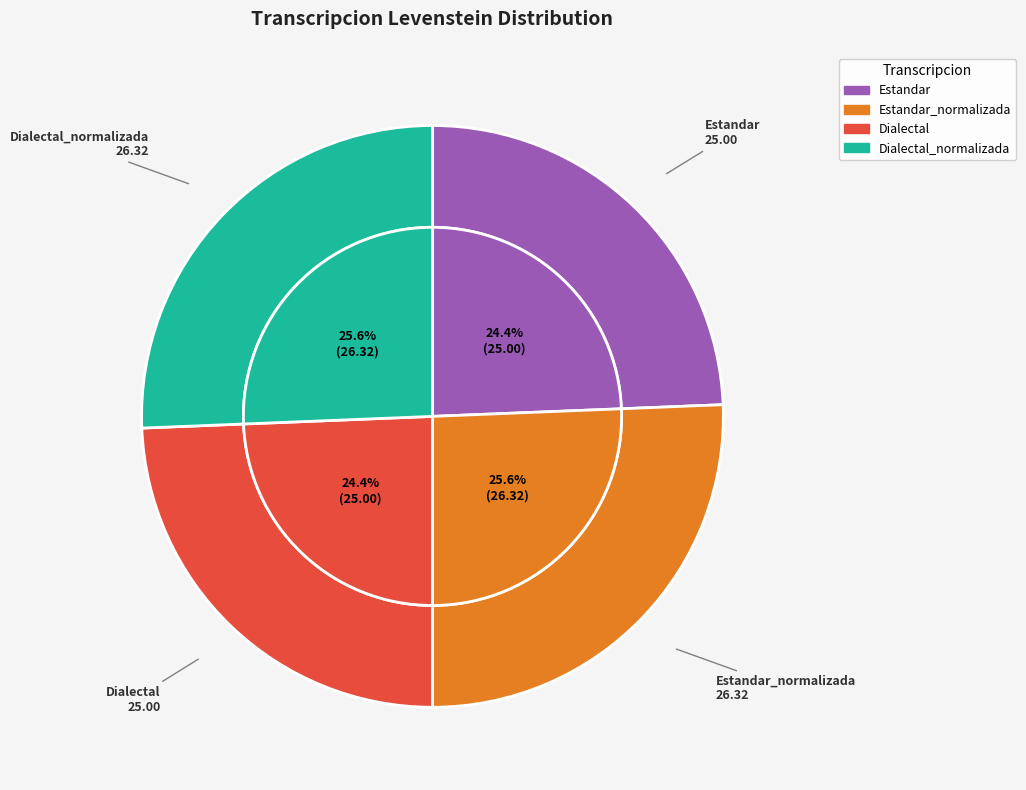

Rank the categories by value from highest to lowest.

Estandar_normalizada, Dialectal_normalizada, Estandar, Dialectal